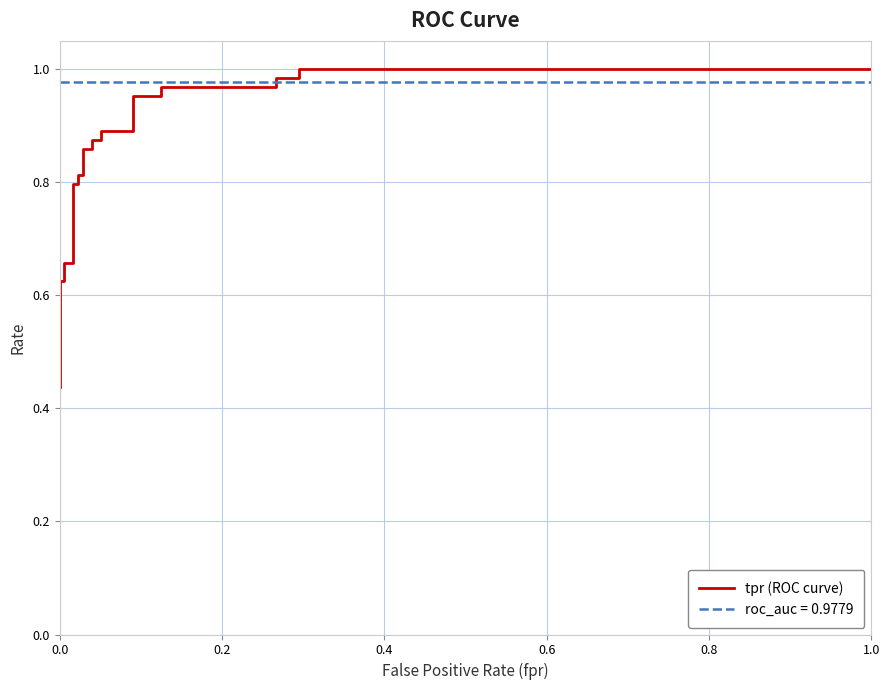

What is the minimum value shown in the chart?

0.4